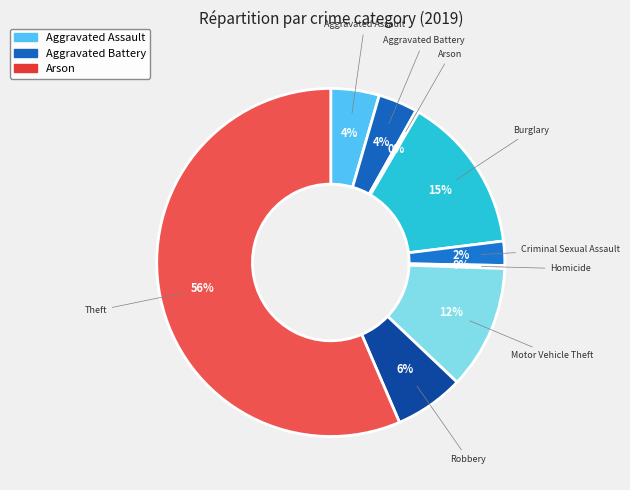

Approximately how many times larger is the value at Robbery compared to Theft?

0.1